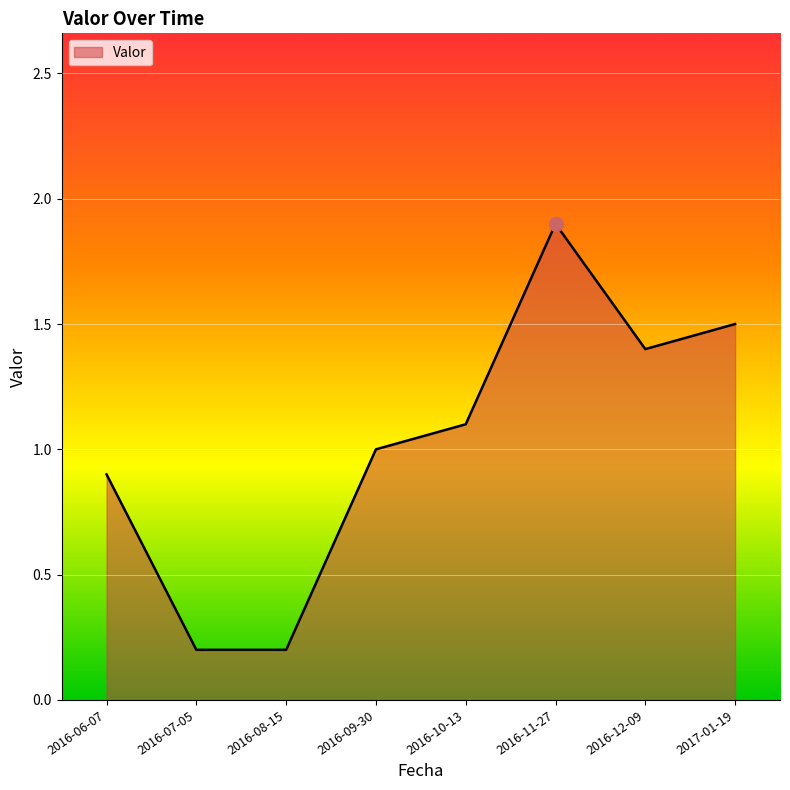

How many interior local peaks (higher than both neighbors) does the data have?

1